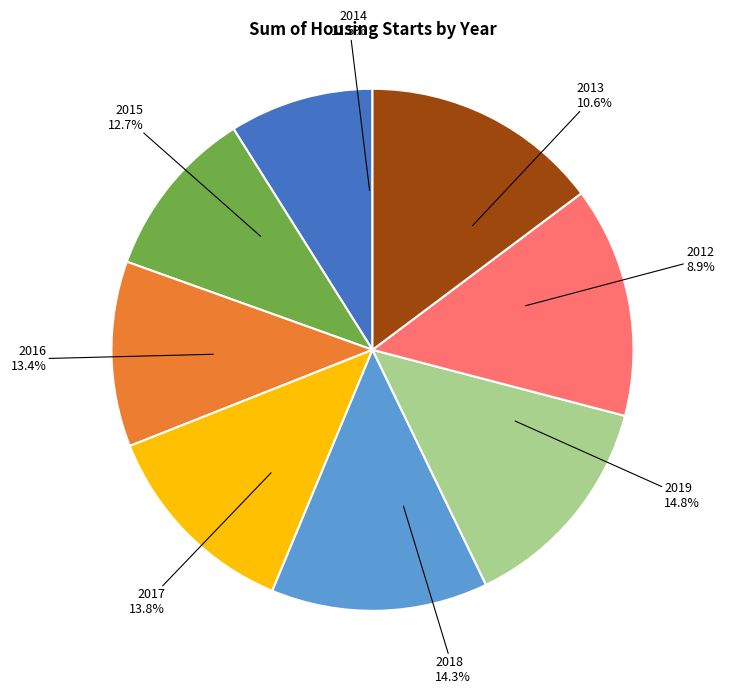

Count the number of slices in the pie.

8